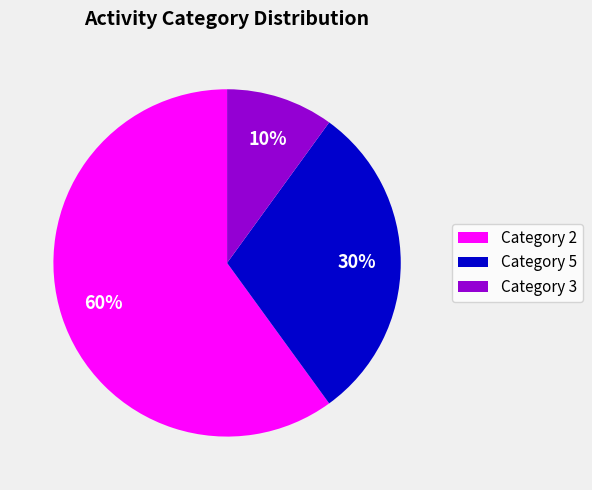

Is there a majority slice in this chart?

Yes